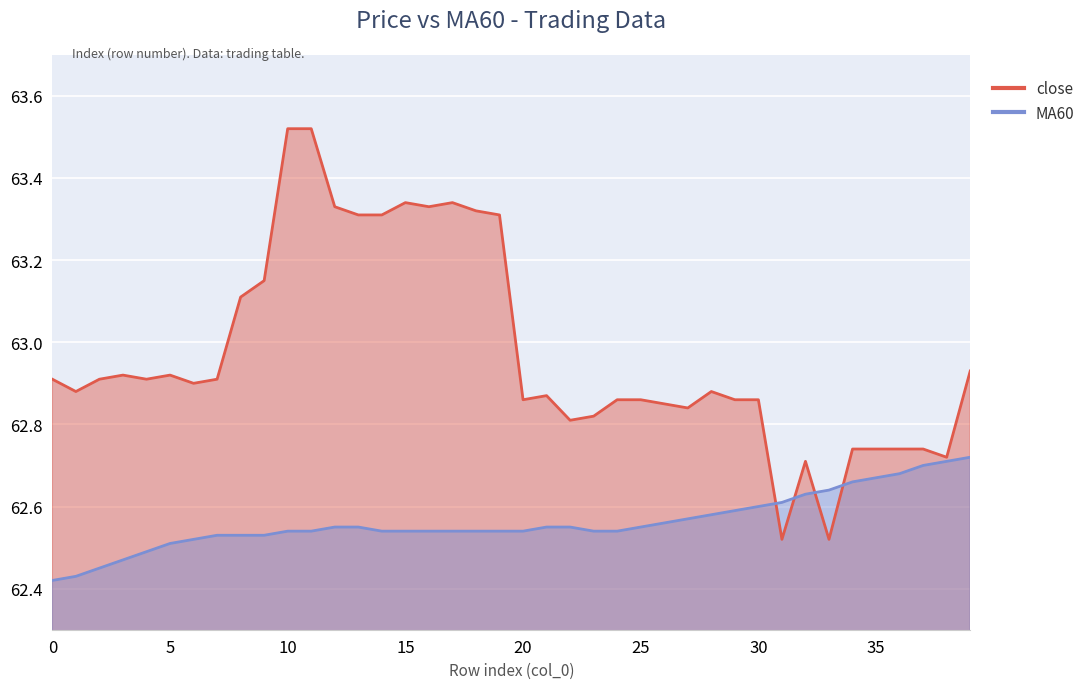

Where do MA60 and close first cross each other?

30 and 31